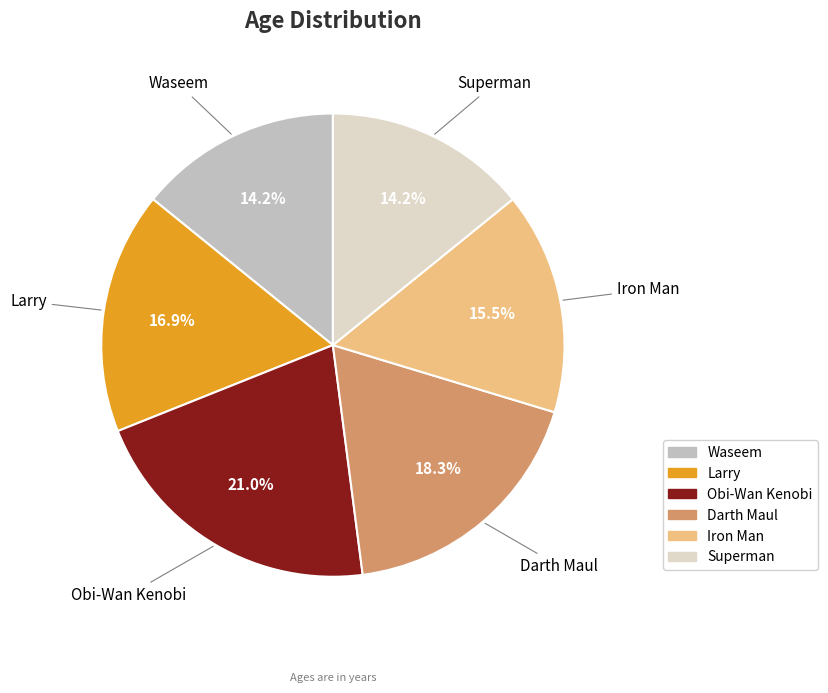

How many slices are in this pie chart?

6